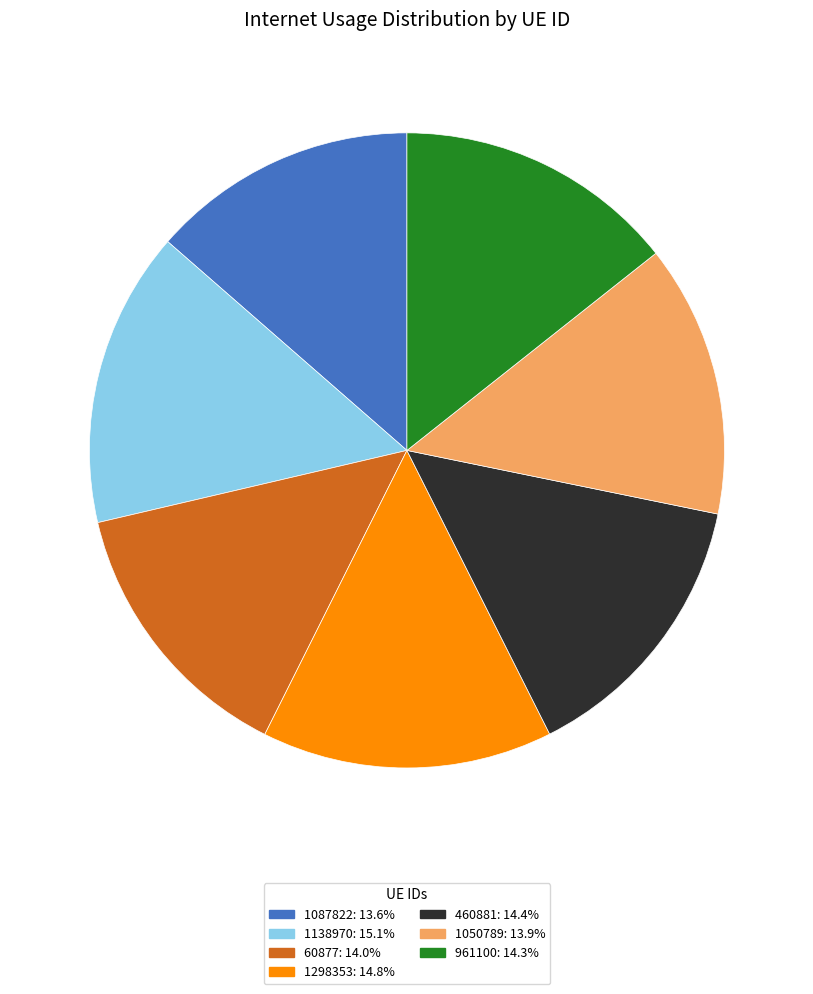

How many segments does this pie chart have?

7